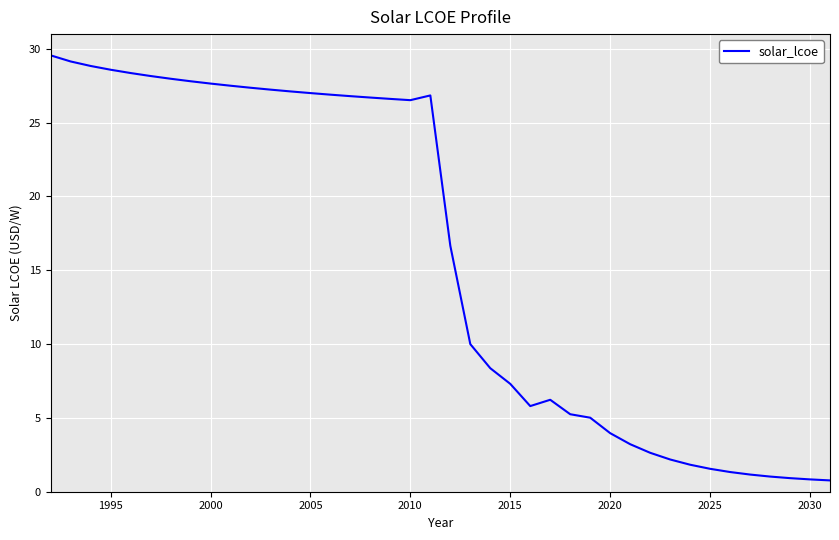

What is the maximum value shown in the chart?

29.6